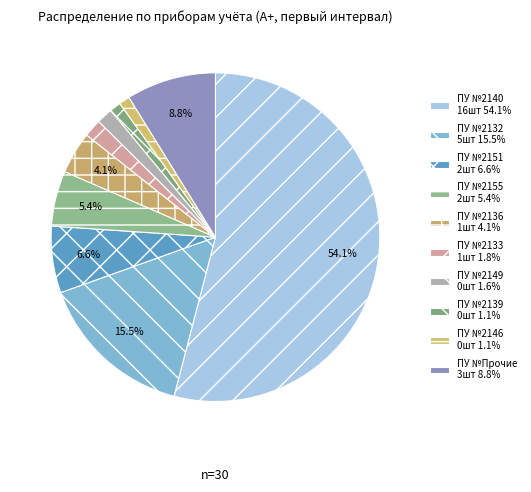

How many slices are in this pie chart?

10